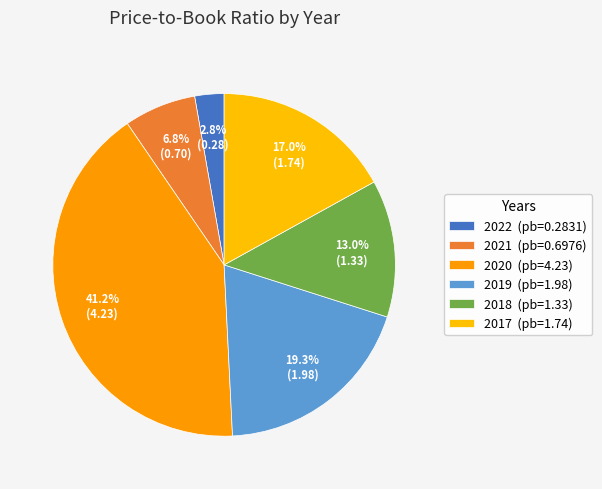

Which category has the biggest portion of the pie?

2020